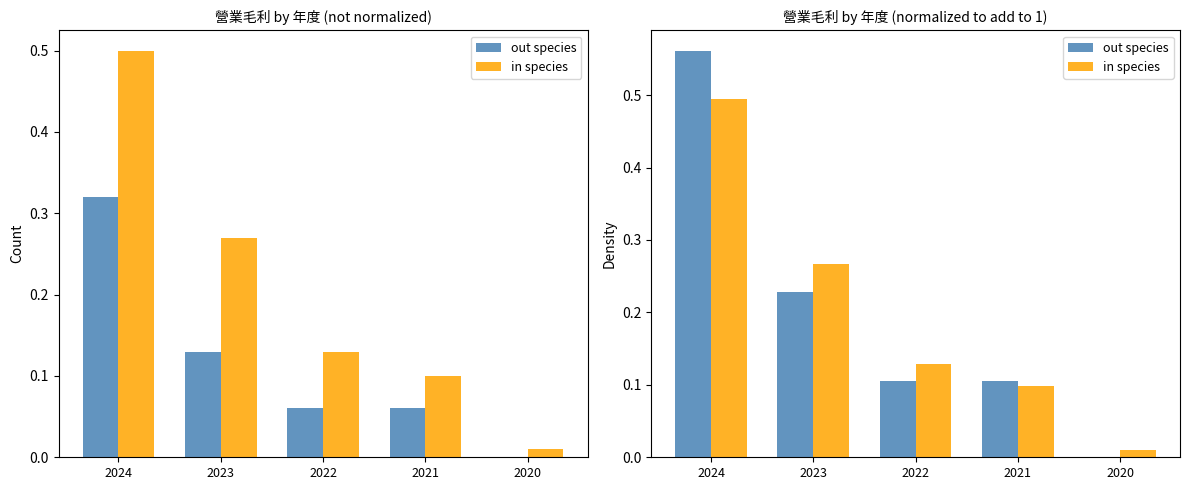

What is the difference between the second highest and second lowest values in the in species series?

0.2